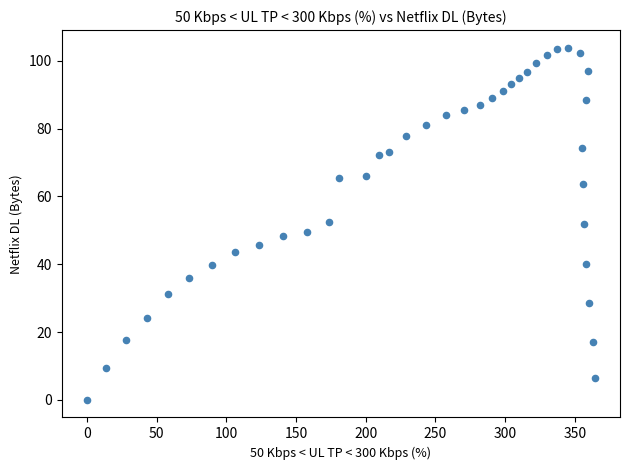

What is the range of X values (max minus min)?

364.3